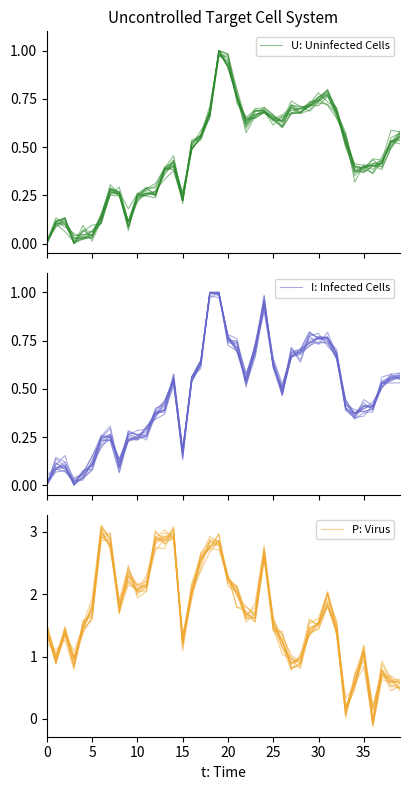

How many lines are shown in the chart?

3